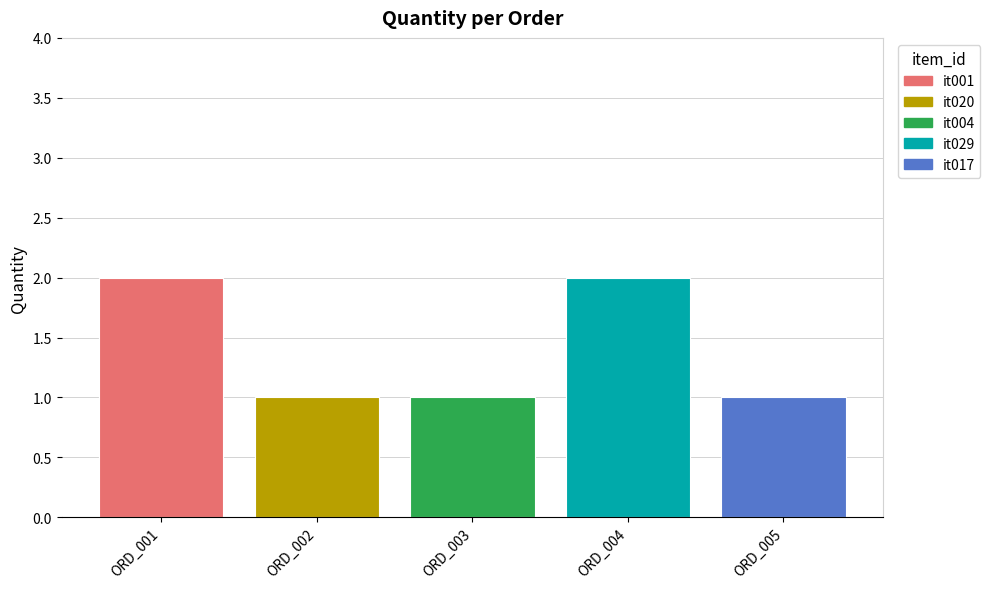

What is the value of the 4th bar from the left?

2